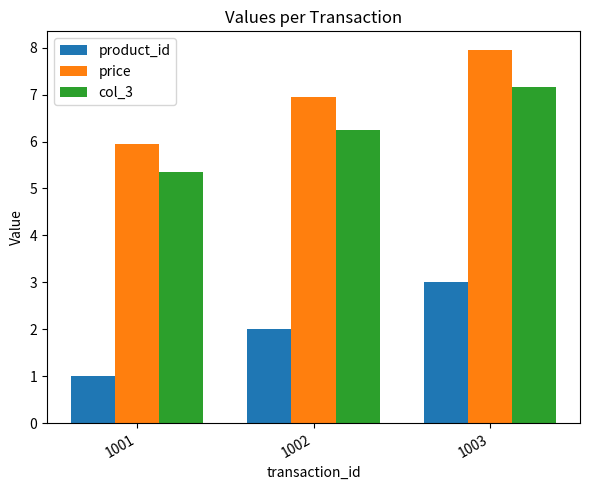

Is it true that product_id equals 0.9 at 1003?

False